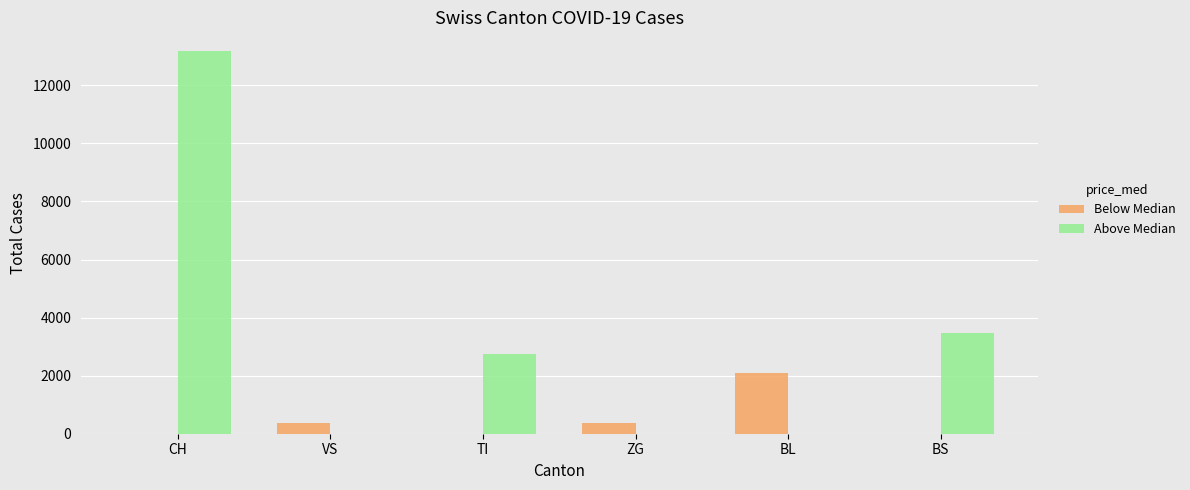

Where is Above Median nearest to the value 6584?

BS